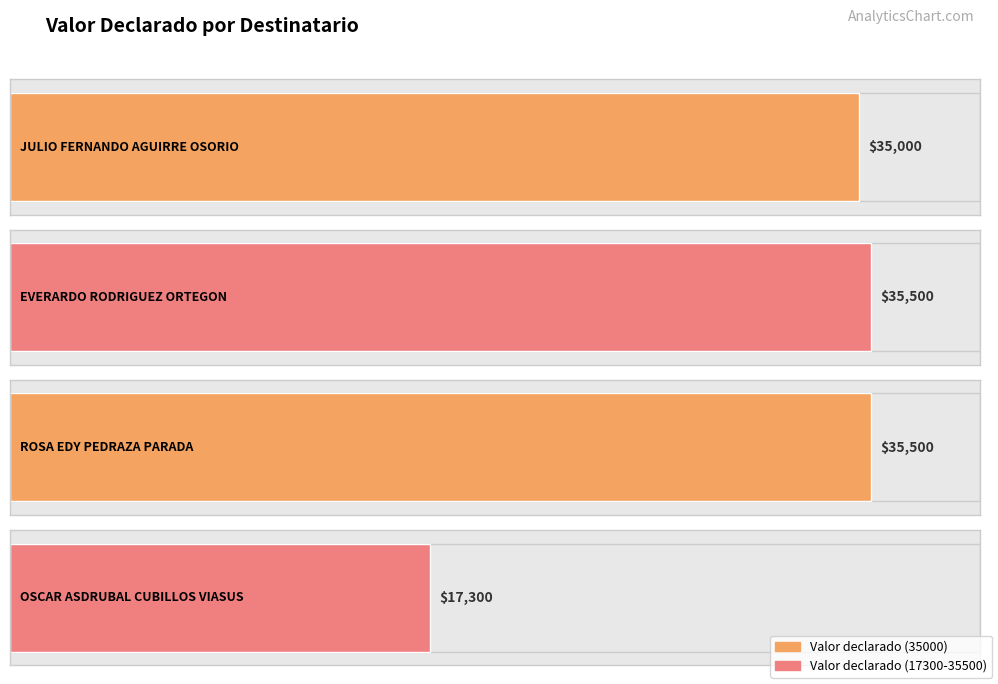

Reading left to right, list all the values displayed in this chart.

JULIO FERNANDO AGUIRRE OSORIO=35000	EVERARDO RODRIGUEZ ORTEGON=35500	ROSA EDY PEDRAZA PARADA=35500	OSCAR ASDRUBAL CUBILLOS VIASUS=17300